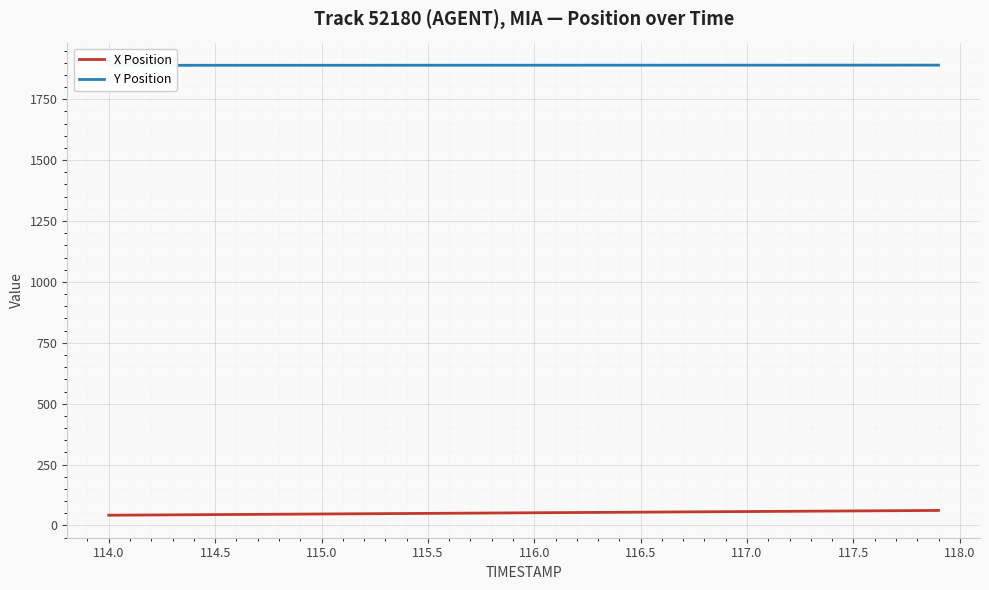

Is it true that X Position equals 49.6 at 115.5?

True